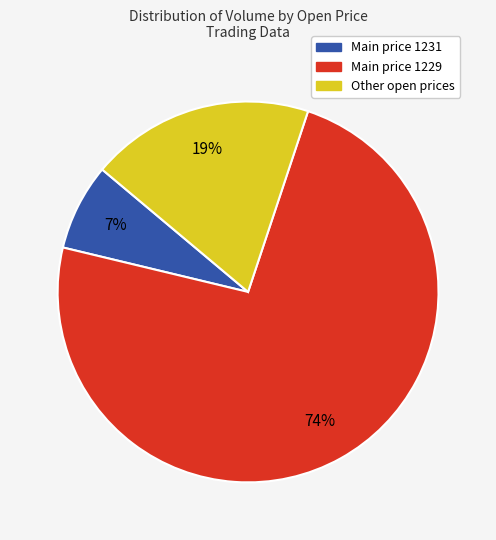

To the nearest percent, what is the average slice percentage?

33%